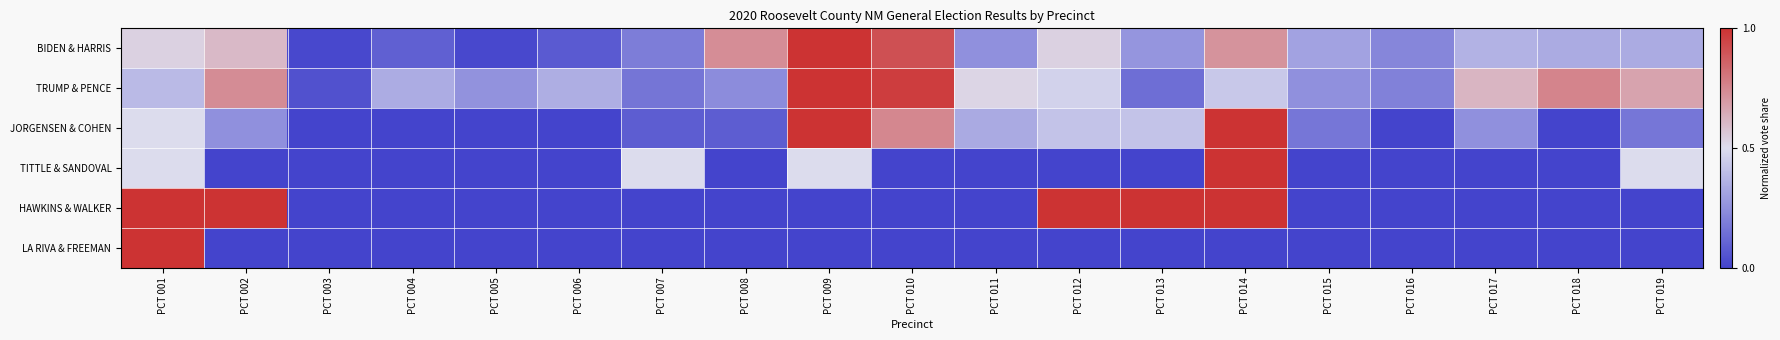

Which series changed the most between PCT 001 and PCT 014?

LA RIVA & FREEMAN